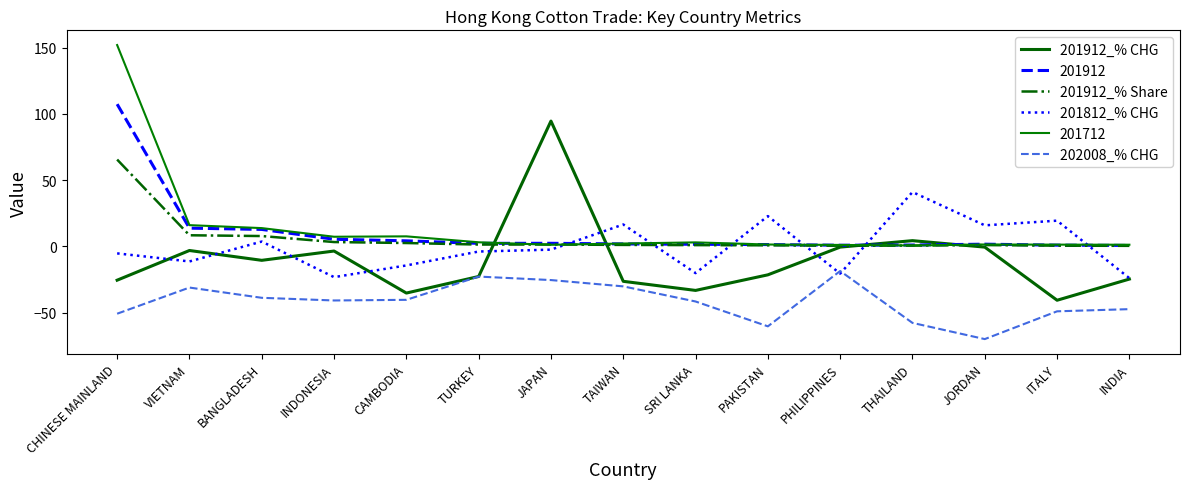

Is it true that 201912_% Share equals 7.8 at BANGLADESH?

True